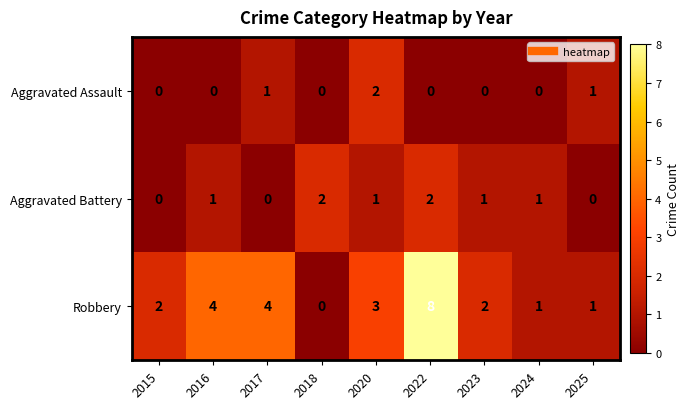

At 2017, list the series in order from smallest to largest.

Aggravated Battery, Aggravated Assault, Robbery